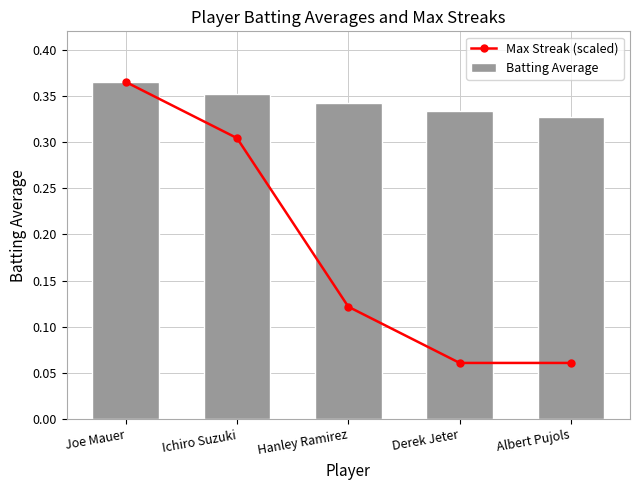

Which label corresponds to the largest value in the chart?

Joe Mauer